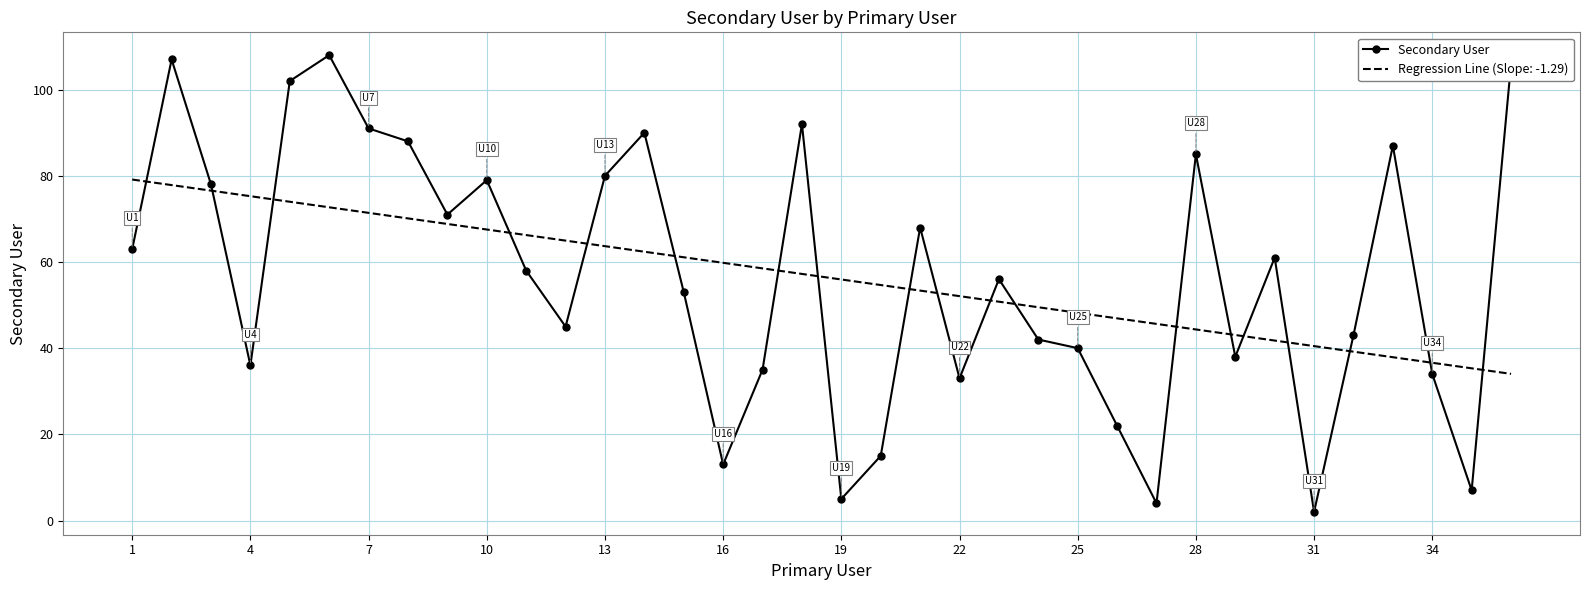

What is the maximum value shown in the chart?

108.0